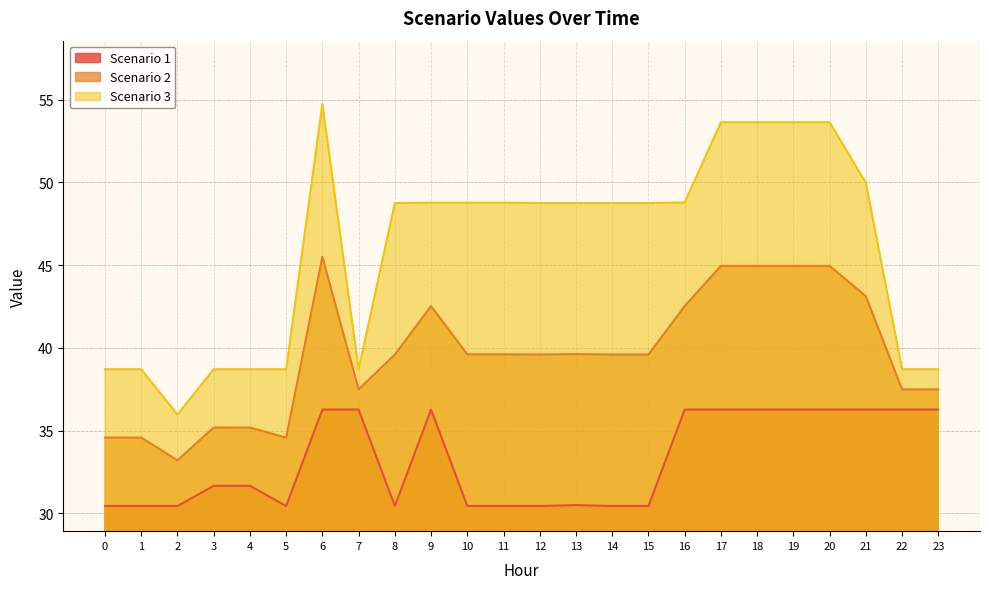

Read the Scenario 2 value at 11.

39.6